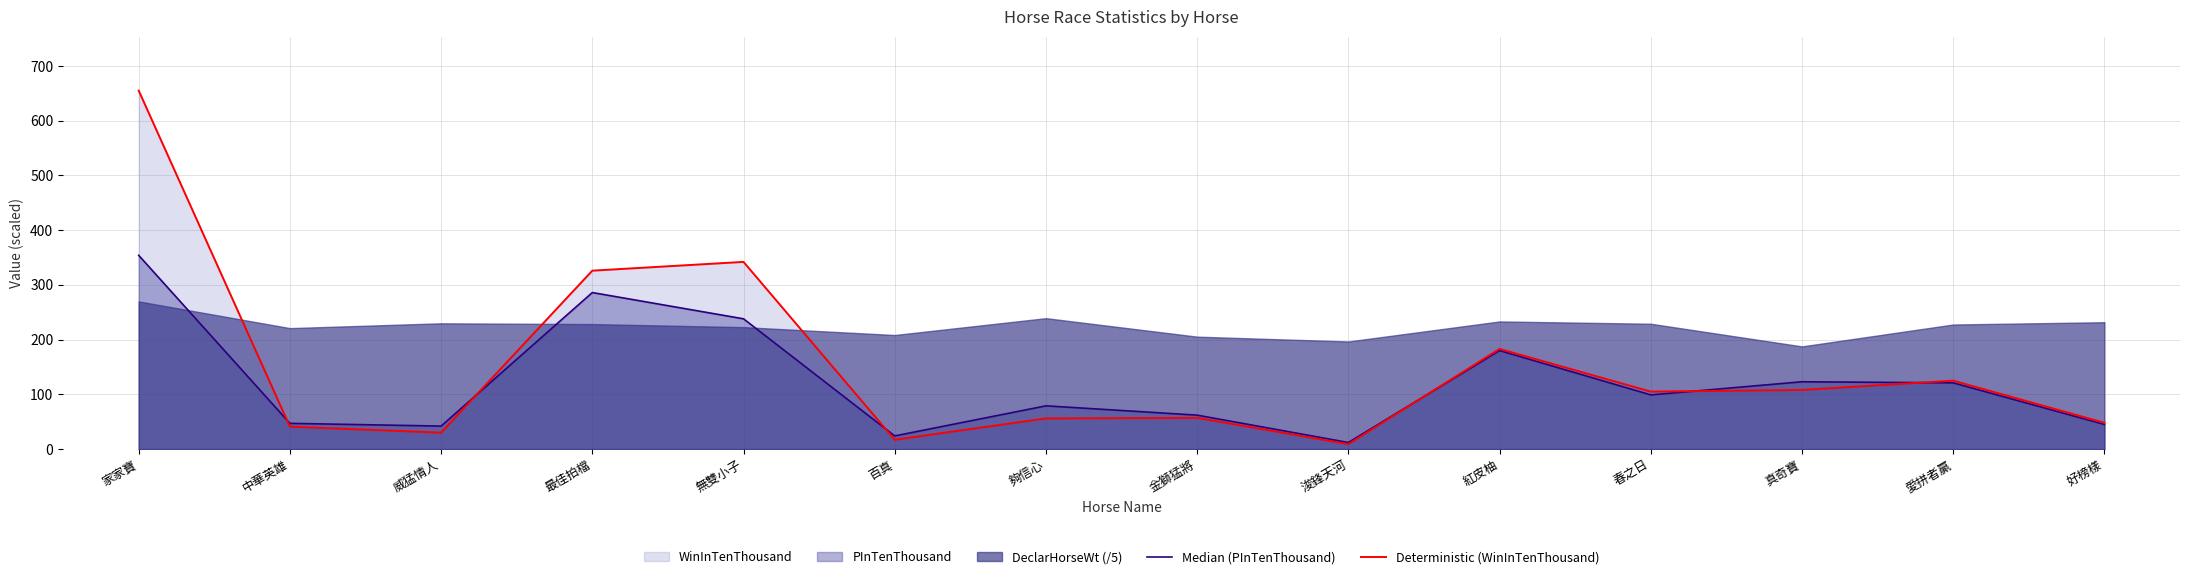

Which series has the widest spread of values?

Deterministic (WinInTenThousand)